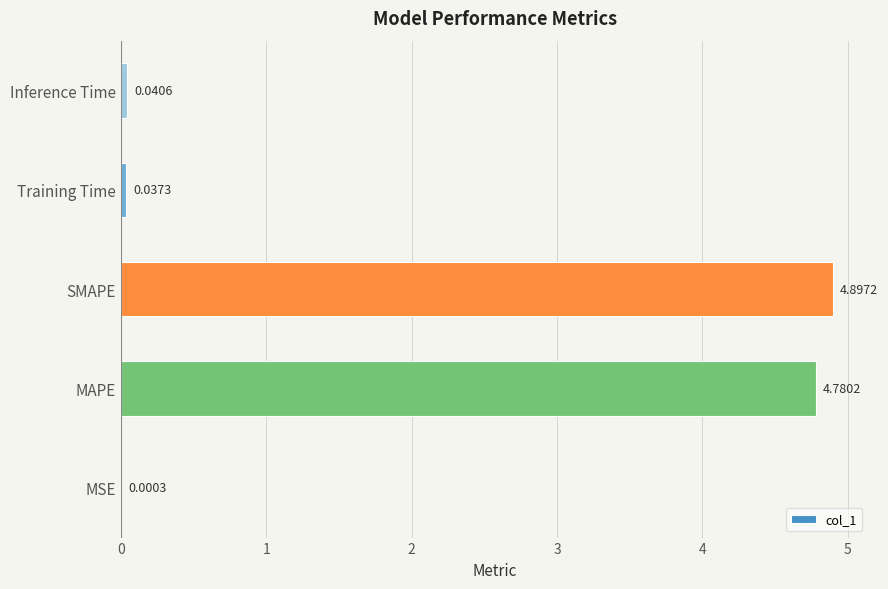

Where is the data nearest to the value 2?

Inference Time